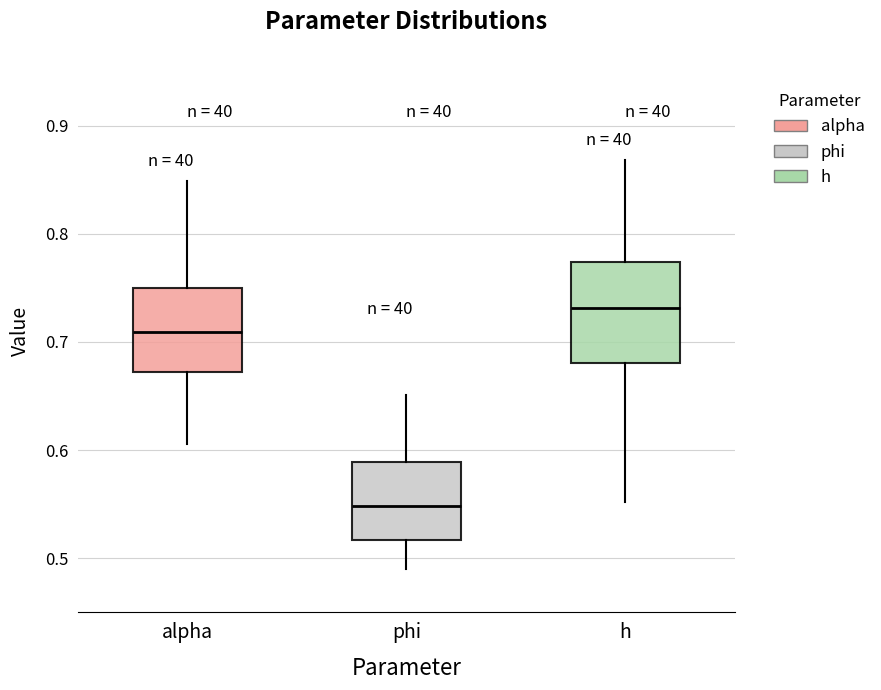

Reading left to right, transcribe this box plot: for each box, give where its median line is, the range the box spans, and where its two whiskers end, as read against the y-axis. The values are not printed on the chart, so give them approximately, as read against the axis.

alpha: median 0.71, box 0.67 to 0.75, whiskers 0.61 to 0.85
phi: median 0.55, box 0.52 to 0.59, whiskers 0.49 to 0.65
h: median 0.73, box 0.68 to 0.77, whiskers 0.55 to 0.87